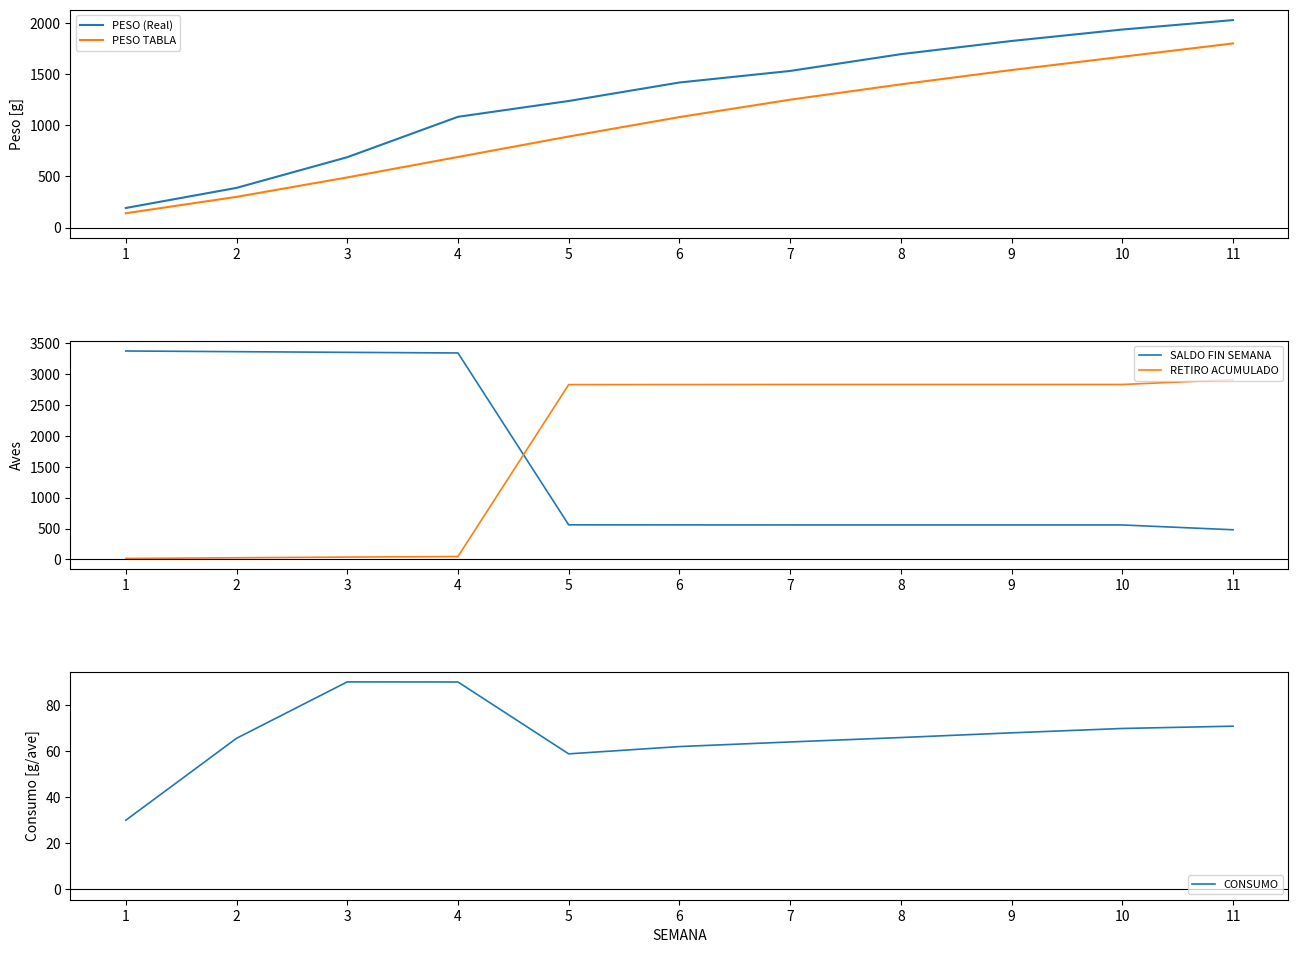

What is the value of the PESO (Real) point at the 10th from the left?

1936.0